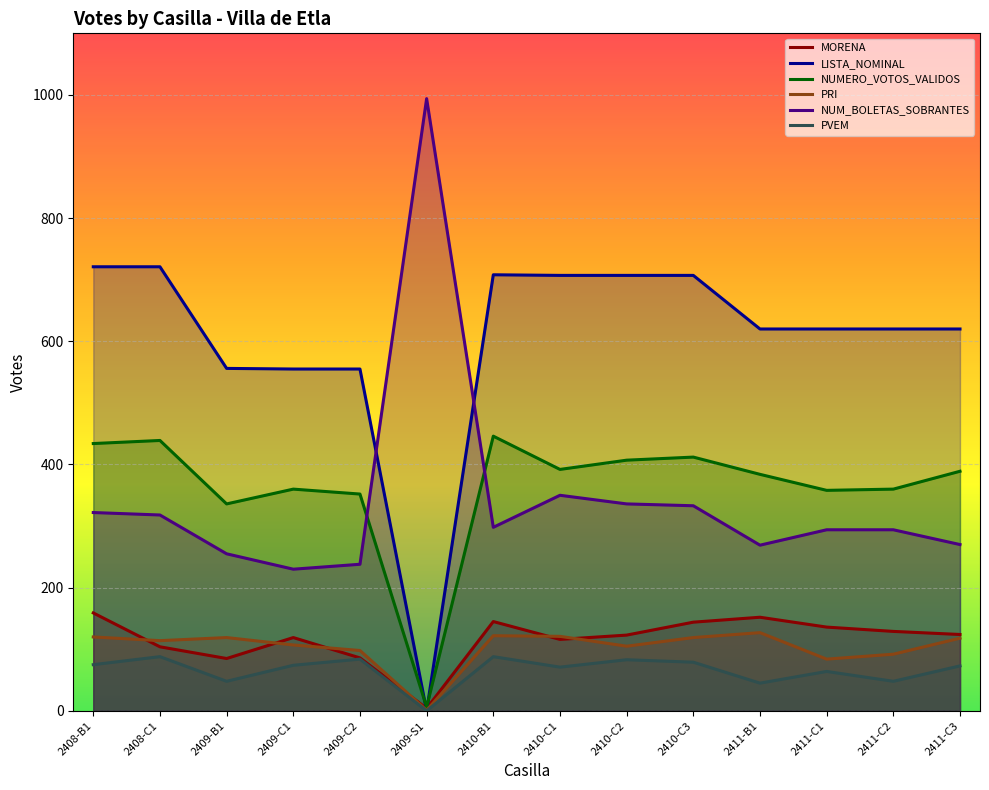

What is the sum of the NUMERO_VOTOS_VALIDOS values at 2409-B1 and 2409-S1?

342